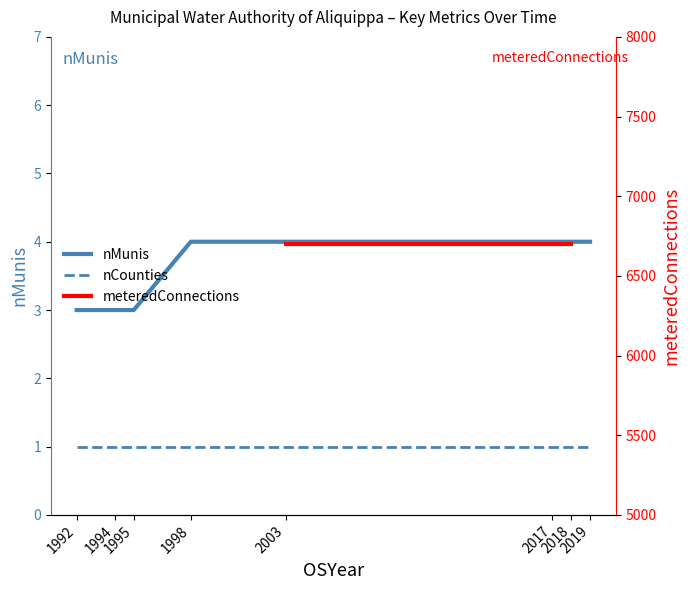

What is the minimum value for nCounties?

1.0